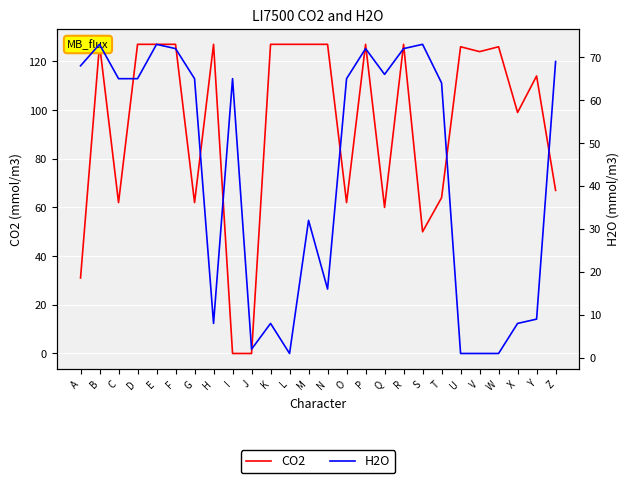

Reading left to right, what are all the values shown in this chart?

CO2: 31	127	62	127	127	127	62	127	0	0	127	127	127	127	62	127	60	127	50	64	126	124	126	99	114	67
H2O: 68	73	65	65	73	72	65	8	65	2	8	1	32	16	65	72	66	72	73	64	1	1	1	8	9	69